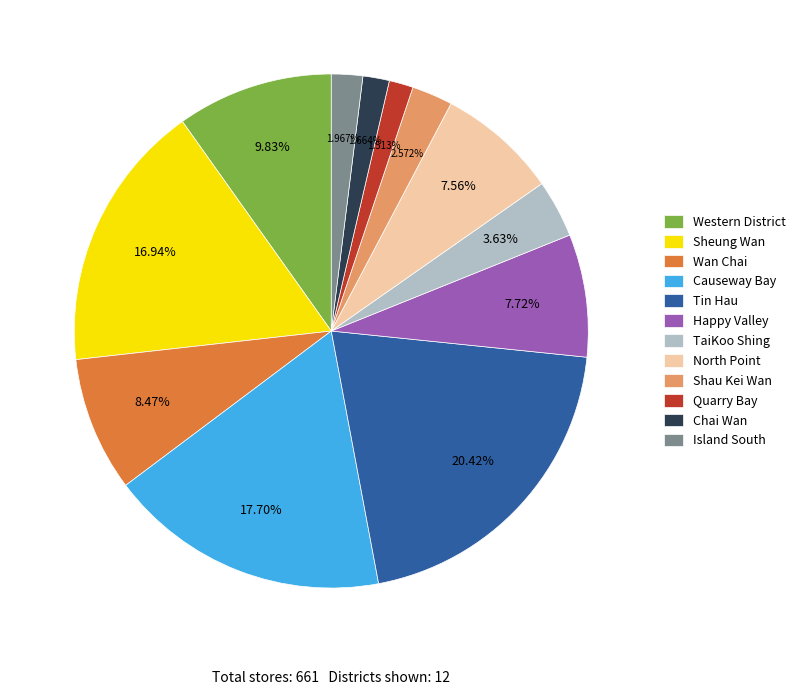

The Happy Valley slice represents 1% of the pie. True or false?

False